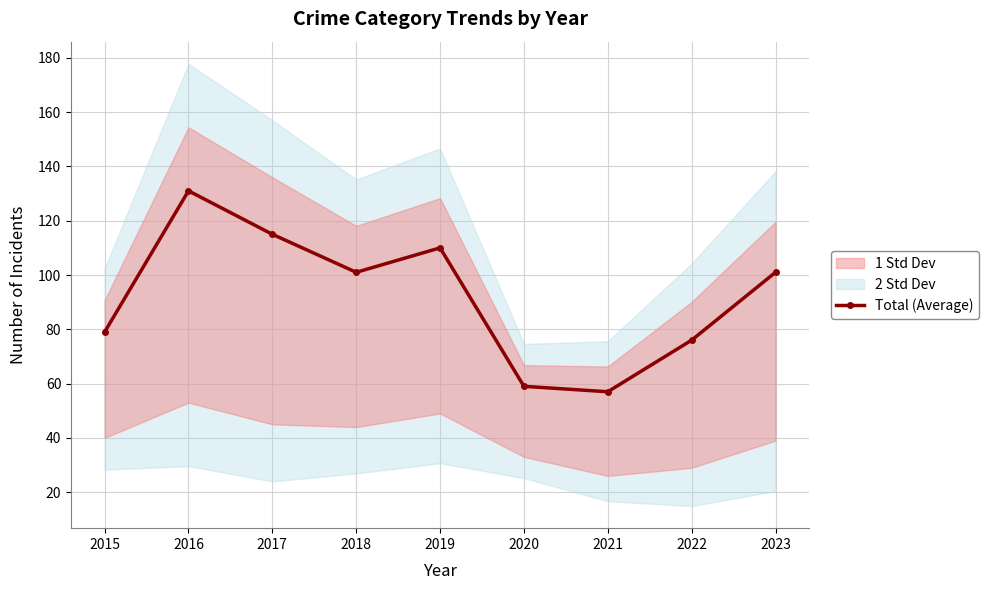

Rank the categories by value from lowest to highest.

2021, 2020, 2022, 2015, 2018, 2023, 2019, 2017, 2016